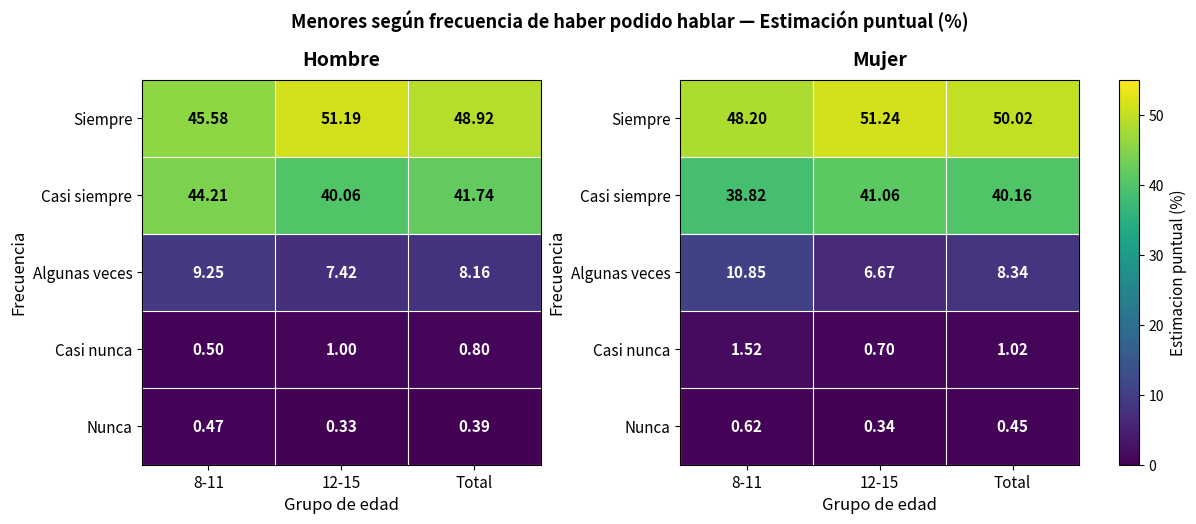

What is the difference between the highest and lowest values at Total?

49.6